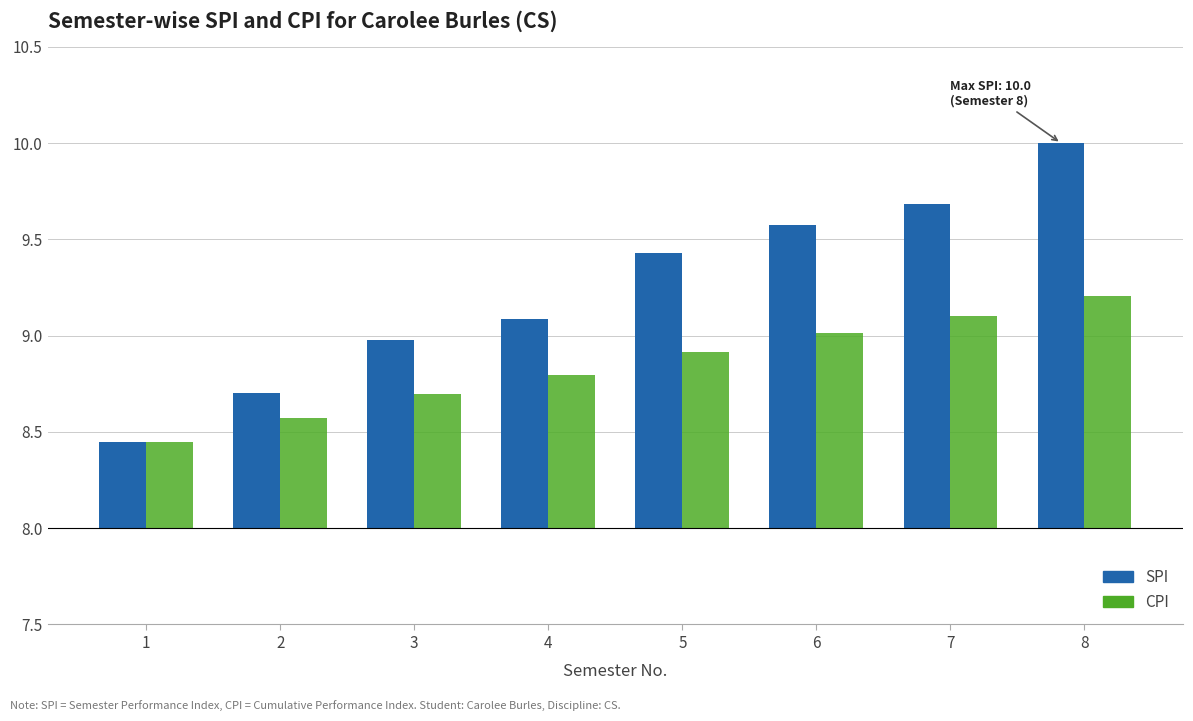

How many groups of bars are there?

8